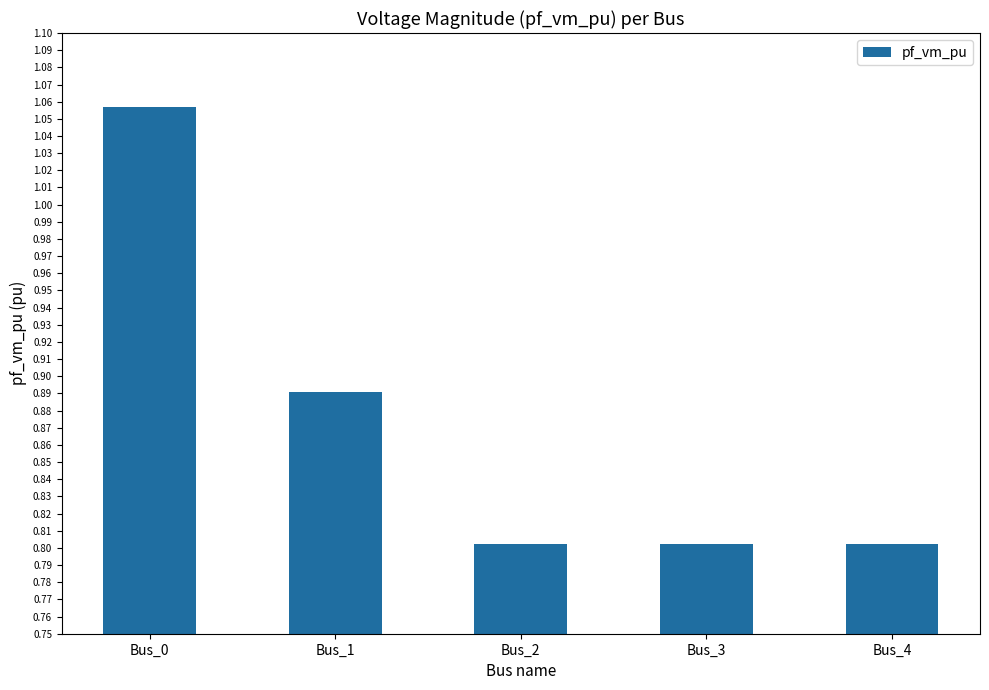

The chart shows a value of 0.8 at Bus_4. True or false?

True